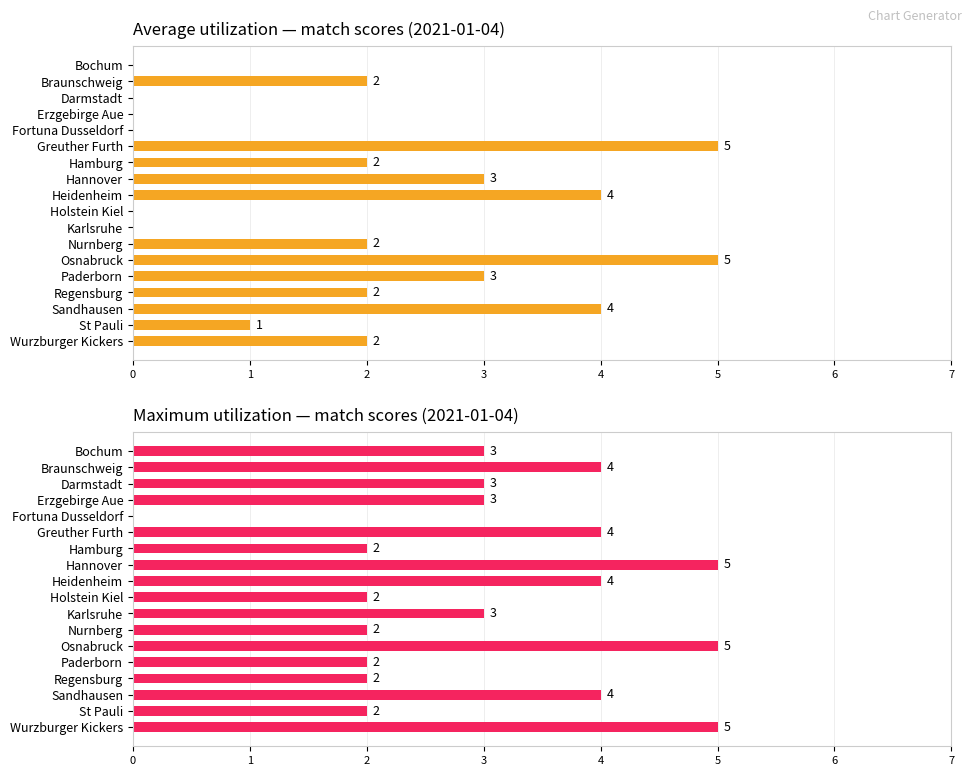

What is the average value of the Average utilization series?

2